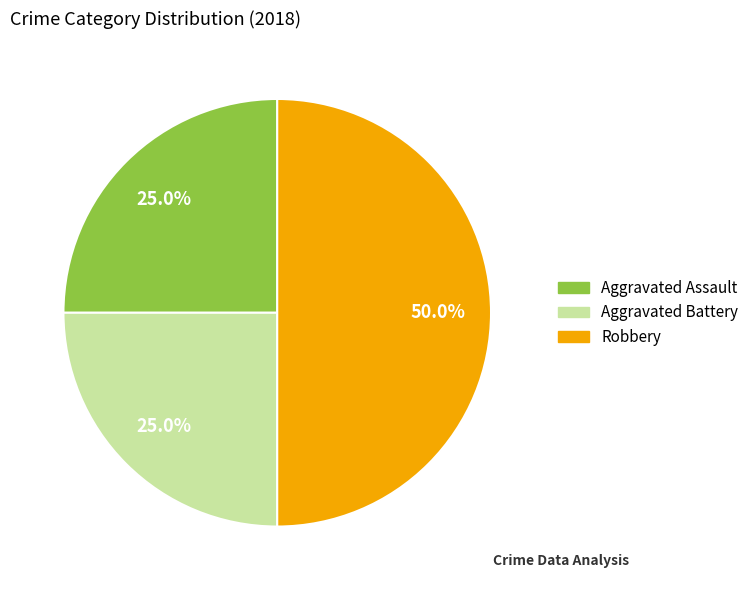

Is it true that Robbery is 50% of the pie?

True